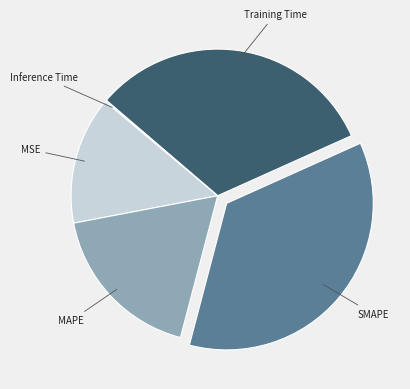

Is the sum of SMAPE and MAPE greater than half?

Yes